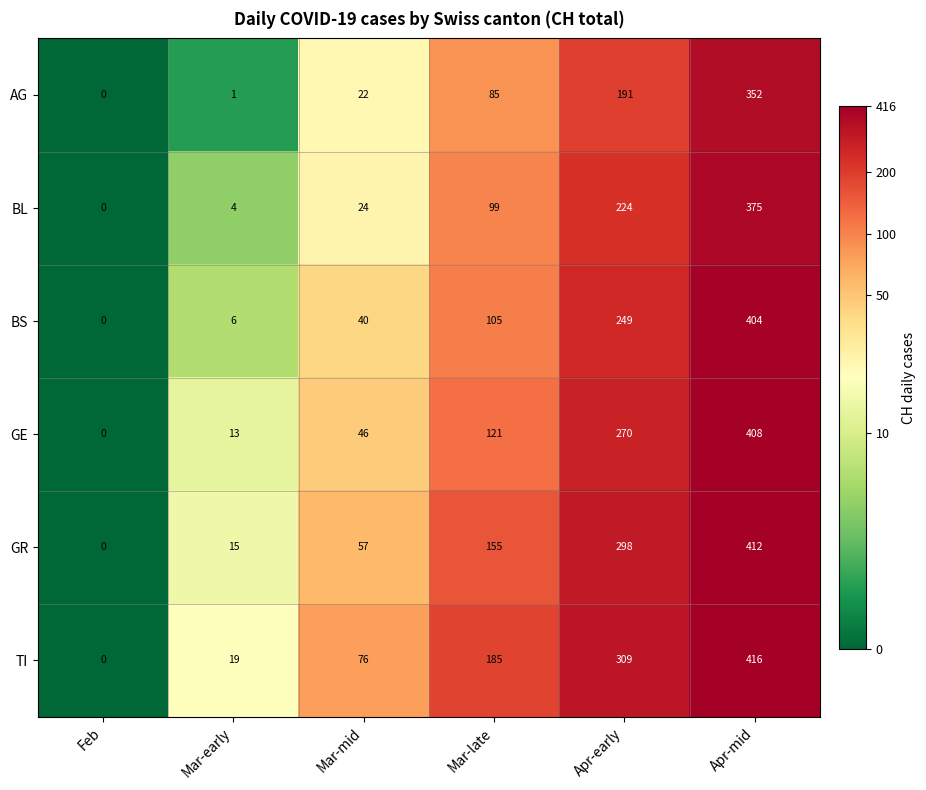

Read the BS value at Mar-mid, to the nearest 10.

40